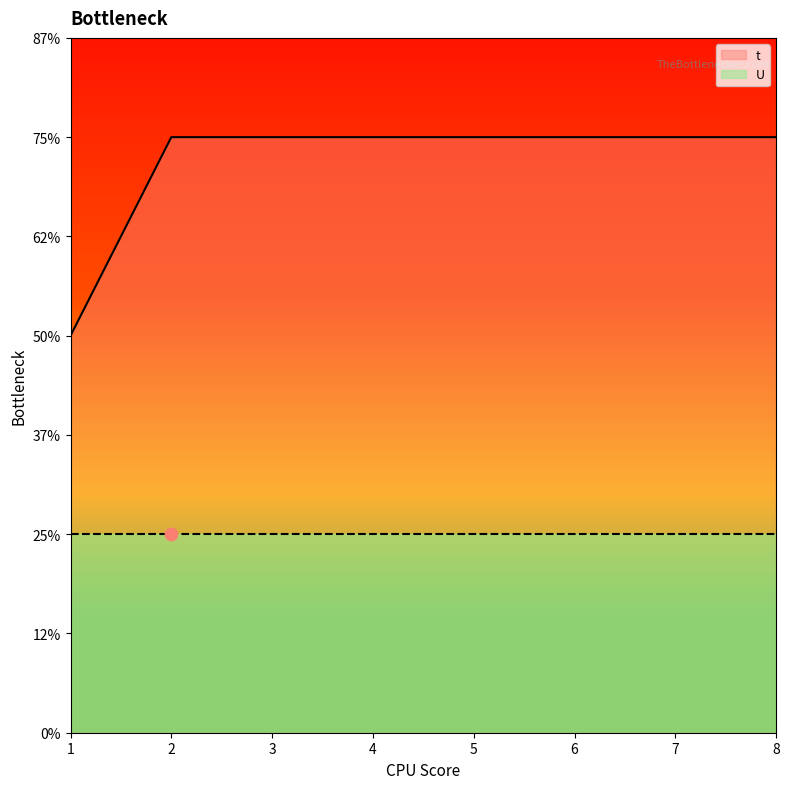

Between 3 and 7, which is larger?

3